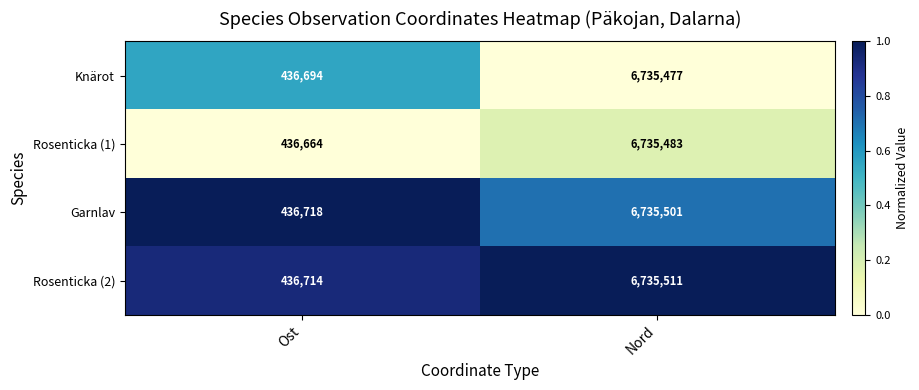

Where is Rosenticka (2) nearest to the value 3586112?

Ost